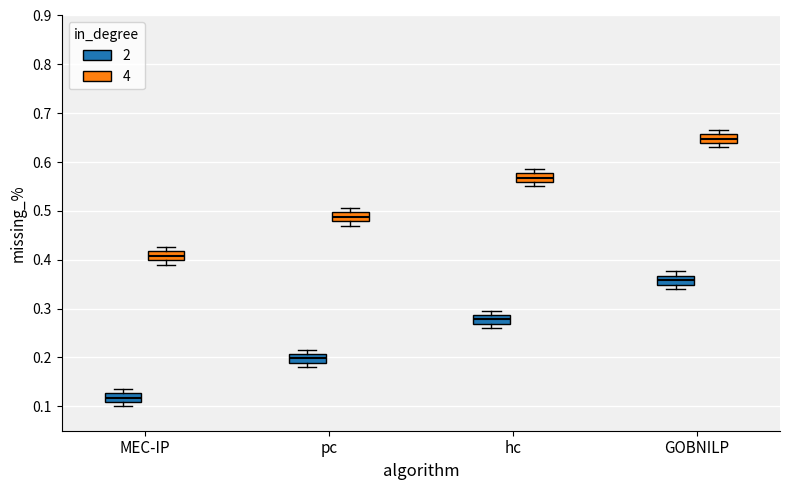

Reading left to right, read every box against the y-axis: the position of its median line, the range the box covers, and the ends of its whiskers. The values are not printed on the chart, so give them approximately, as read against the axis.

MEC-IP (2): median 0.12, box 0.11 to 0.13, whiskers 0.10 to 0.14
MEC-IP (4): median 0.41, box 0.40 to 0.42, whiskers 0.39 to 0.43
pc (2): median 0.20, box 0.19 to 0.21, whiskers 0.18 to 0.22
pc (4): median 0.49, box 0.48 to 0.50, whiskers 0.47 to 0.51
hc (2): median 0.28, box 0.27 to 0.29, whiskers 0.26 to 0.30
hc (4): median 0.57, box 0.56 to 0.58, whiskers 0.55 to 0.59
GOBNILP (2): median 0.36, box 0.35 to 0.37, whiskers 0.34 to 0.38
GOBNILP (4): median 0.65, box 0.64 to 0.66, whiskers 0.63 to 0.67